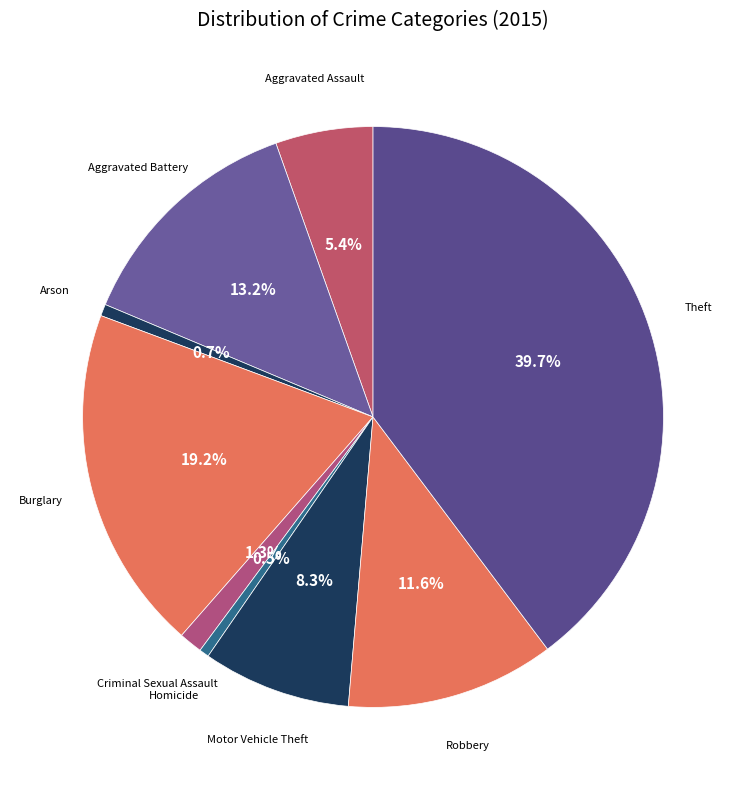

To the nearest percent, what is the difference between the largest and smallest slice percentages?

39%